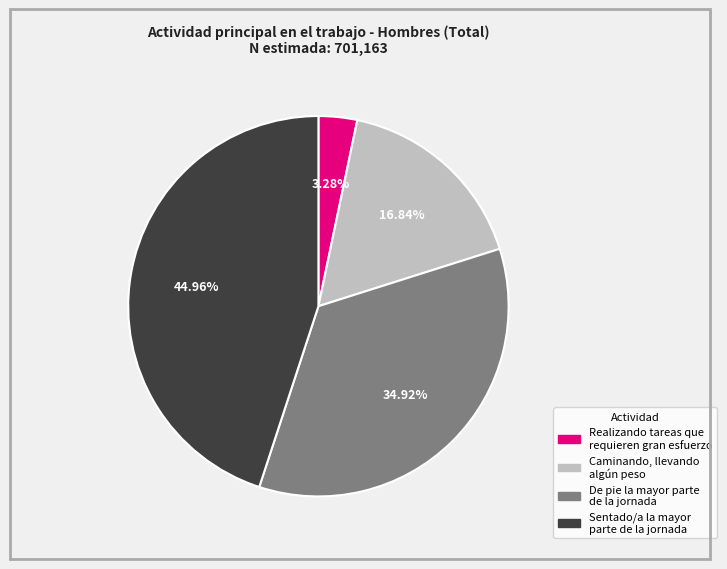

Combined, do De pie la mayor parte de la jornada and Sentado/a la mayor parte de la jornada account for over 50%?

Yes